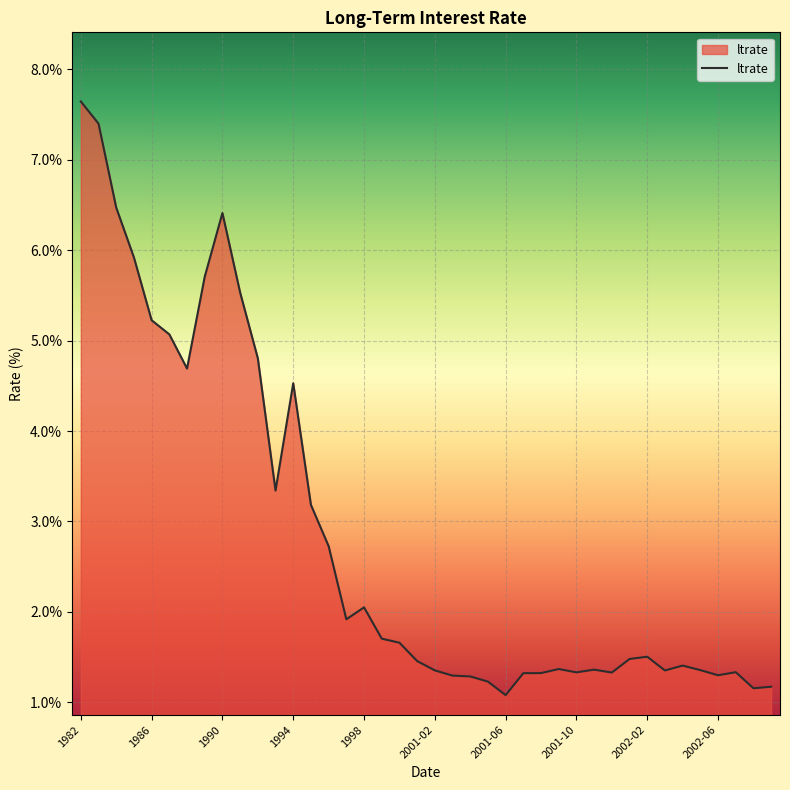

What is the difference between the maximum and minimum values?

6.6